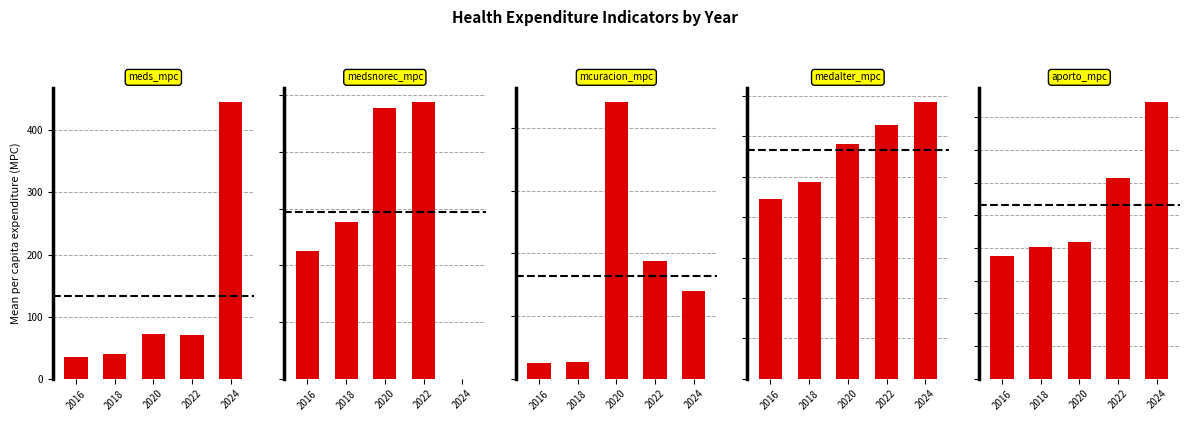

What is the average value of the medalter_mpc series?

5.7